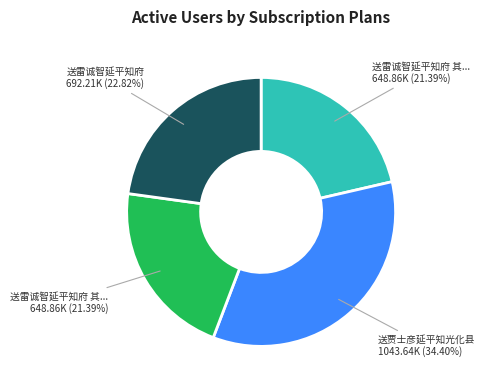

Is there a majority slice in this chart?

No